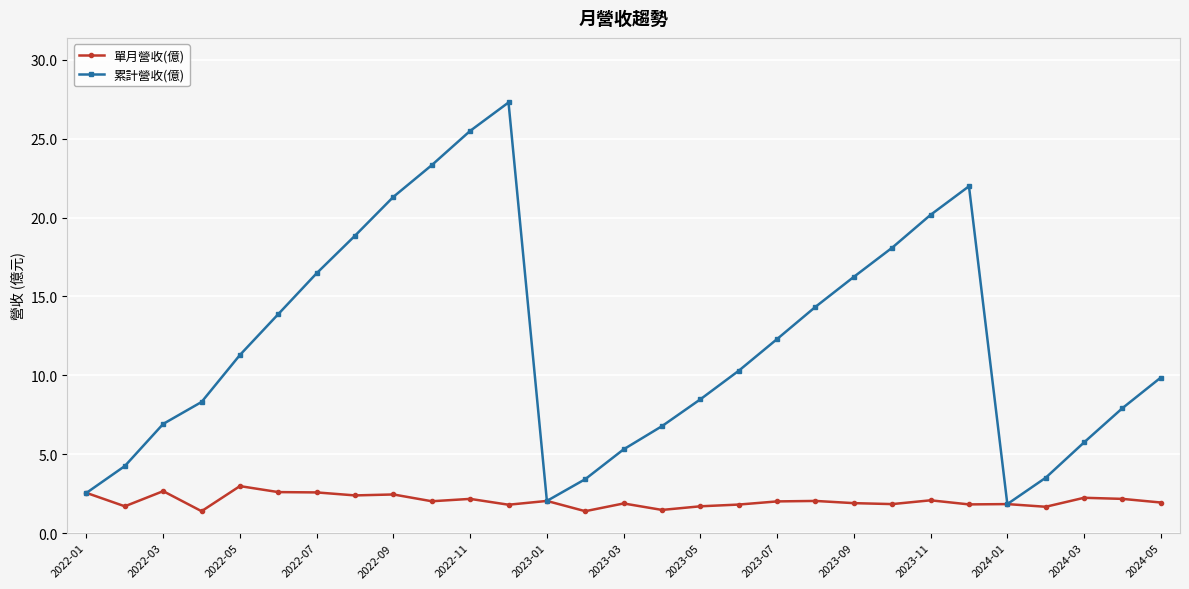

Which series has the largest total across all categories?

累計營收(億)